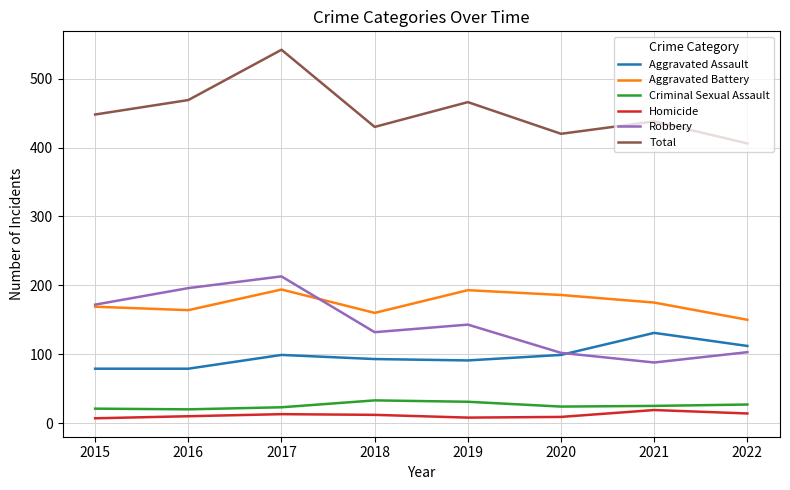

What is the highest value of the Aggravated Assault series?

131